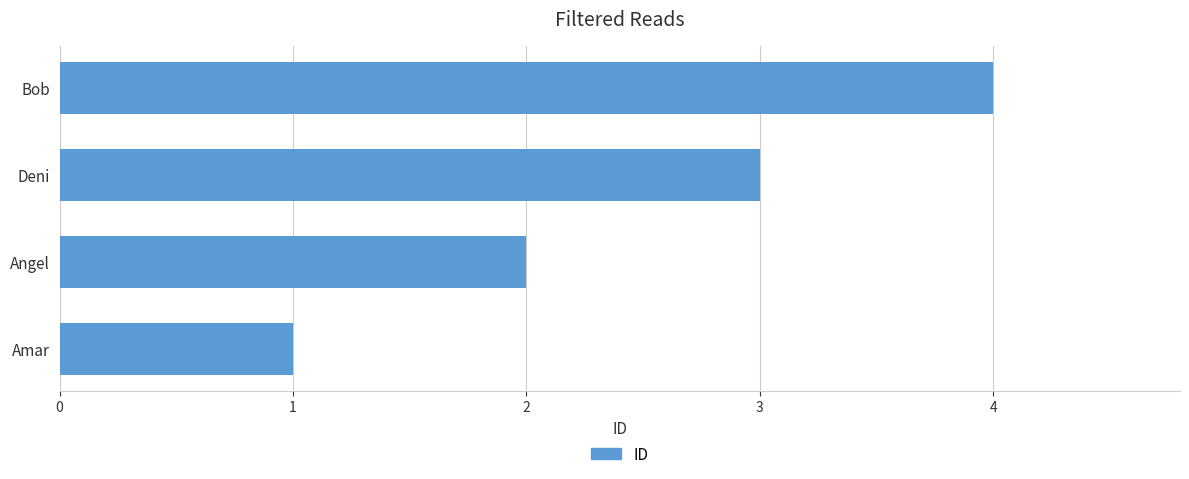

Which has a higher value, Deni or Angel?

Deni